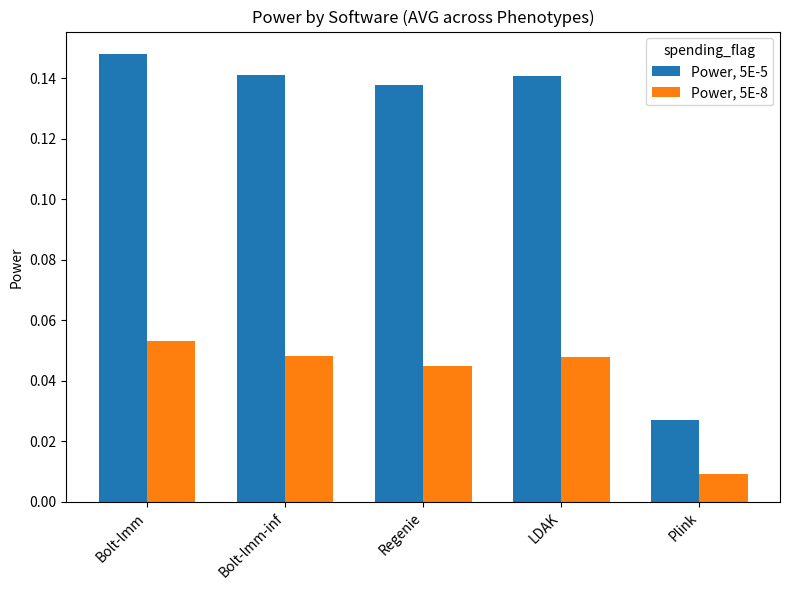

How many bars are there in each group?

2